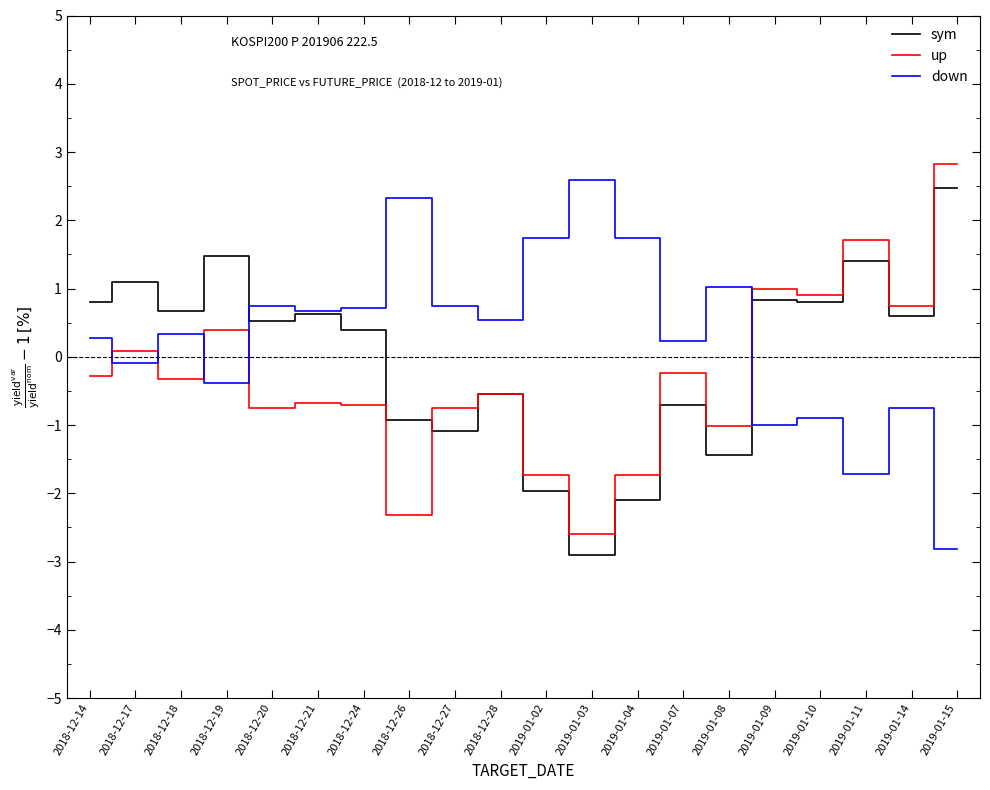

What is the minimum value for up?

-2.6